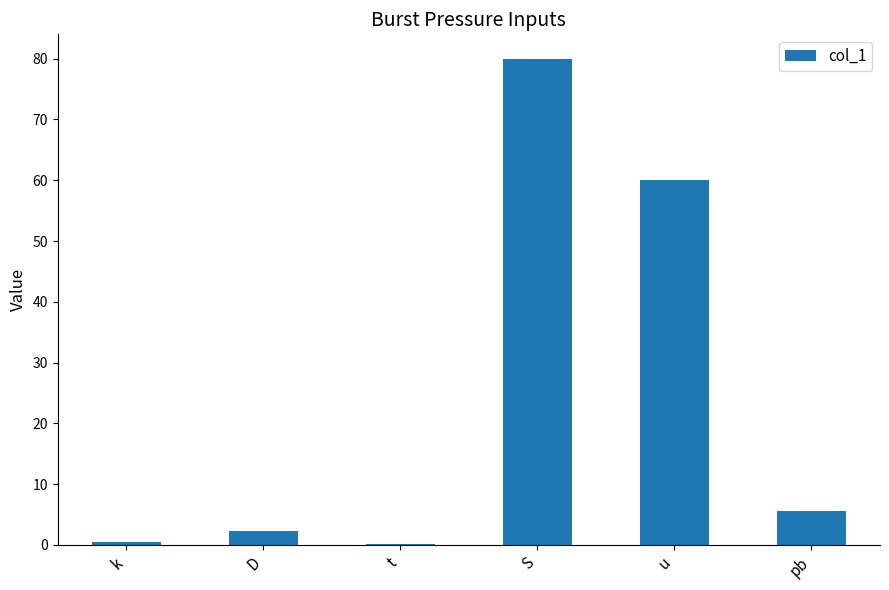

Are the bars horizontal?

No